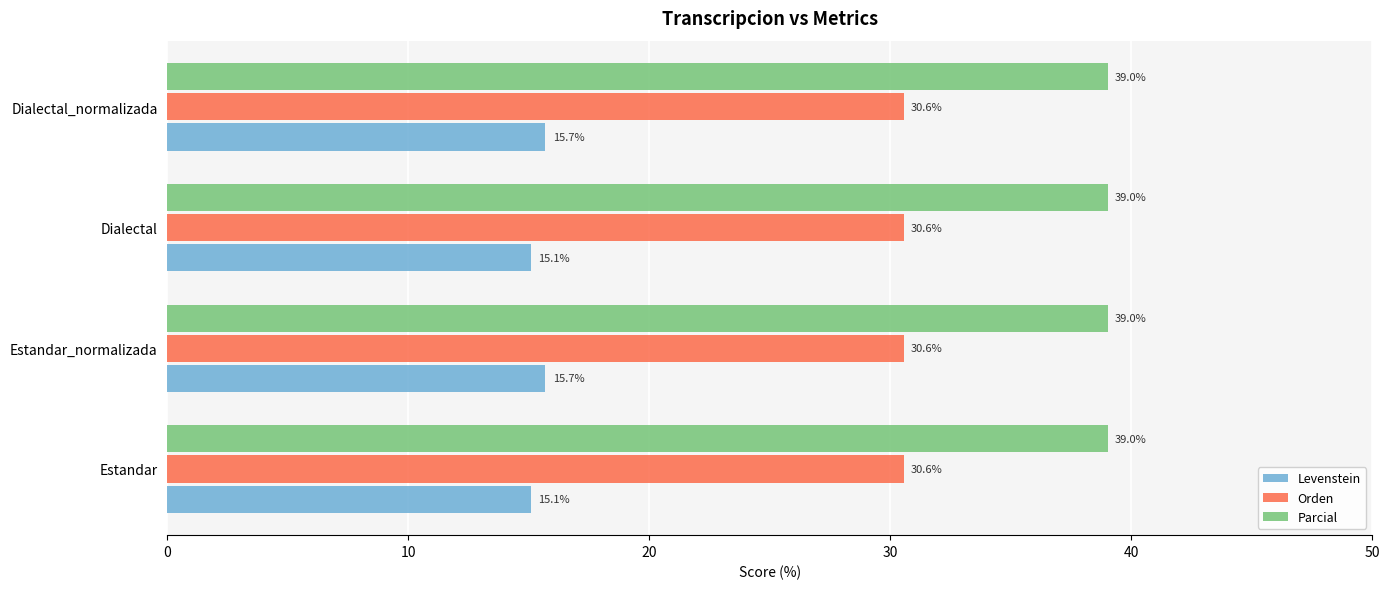

What is the sum of all Orden values?

122.2